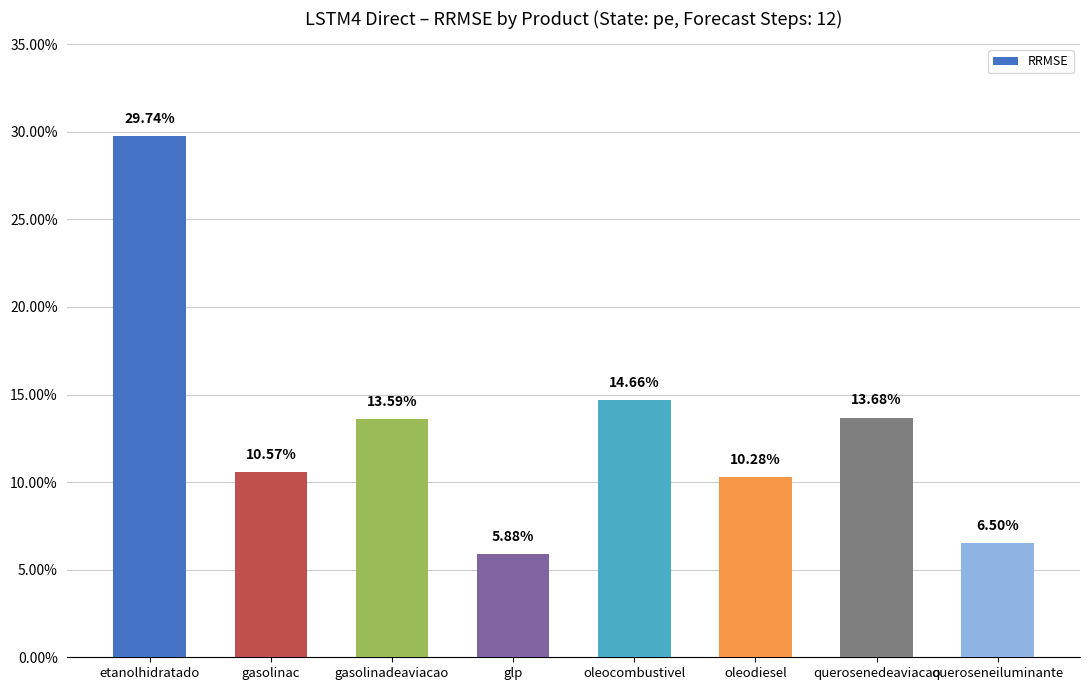

How many values are between 0 and 1?

8